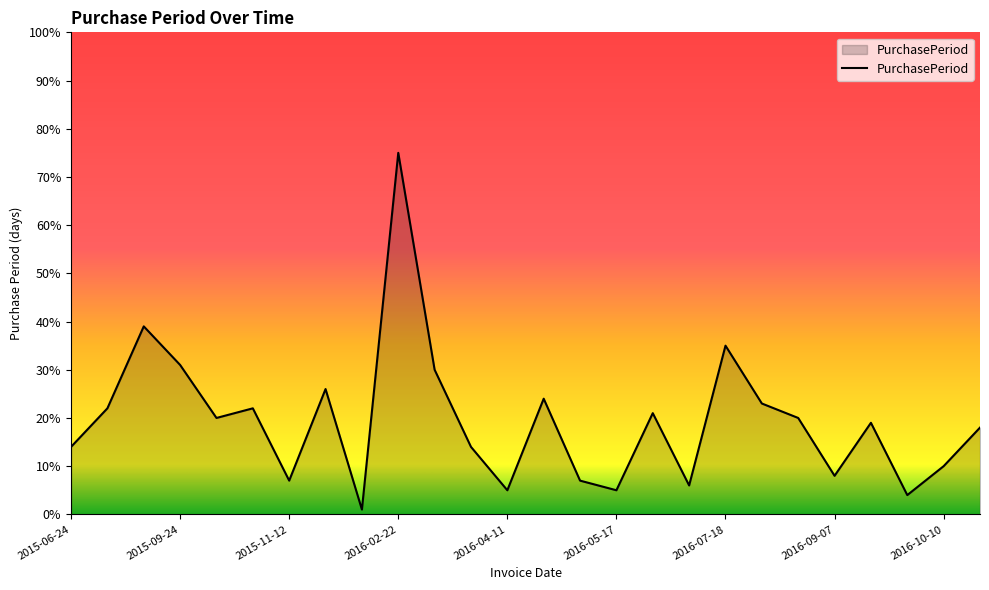

What is the maximum value shown in the chart?

75